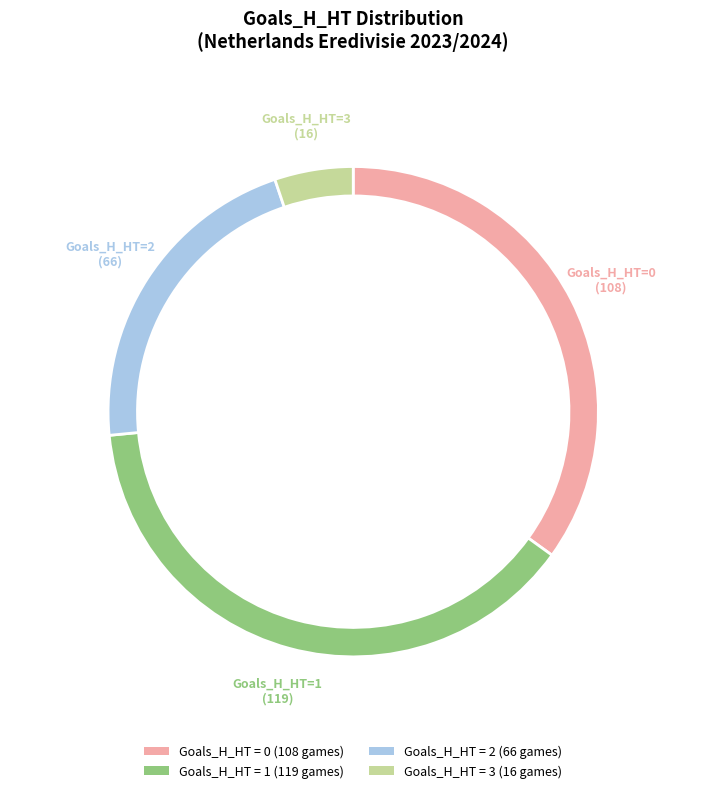

Combined, do 2 and 3 account for over 50%?

No